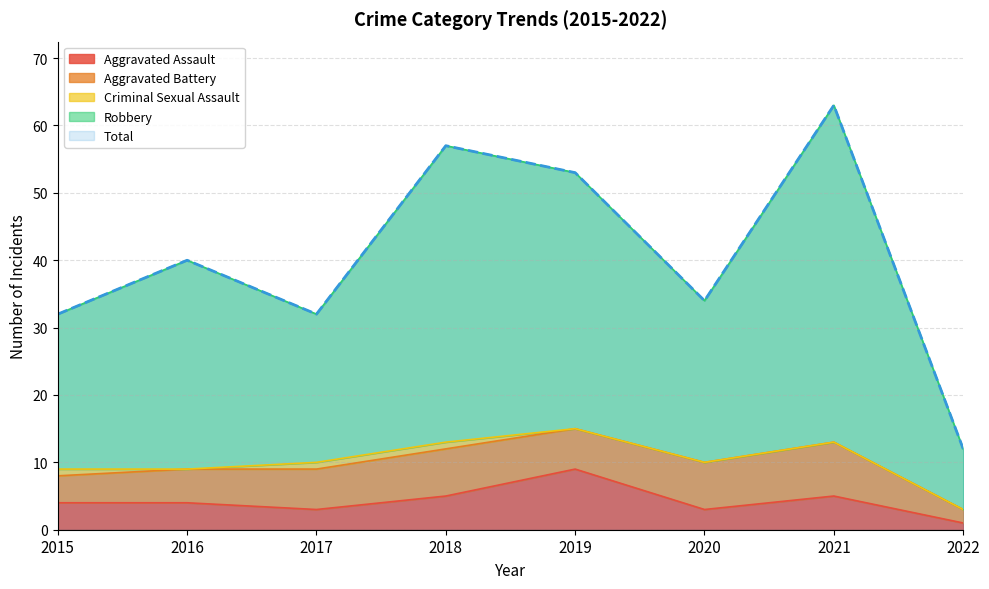

What is the highest value of the Aggravated Assault series?

9